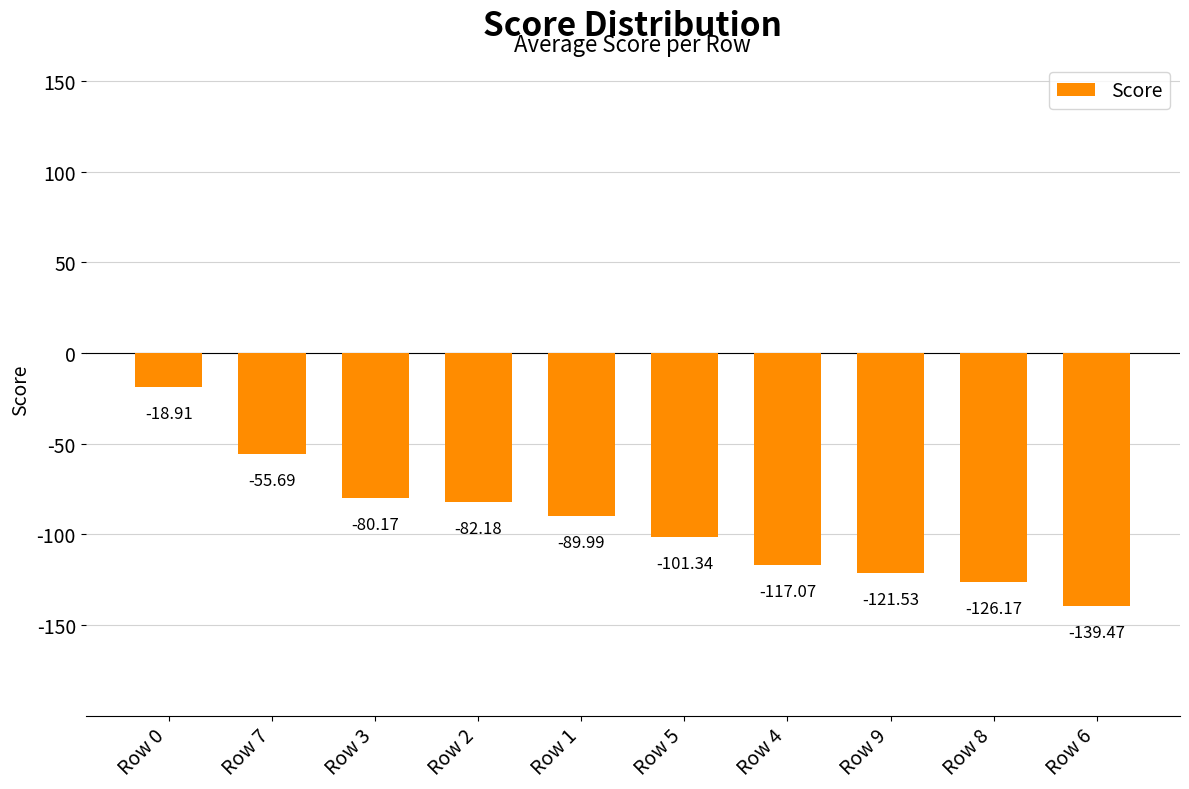

What is the difference between the second highest and second lowest values?

70.5